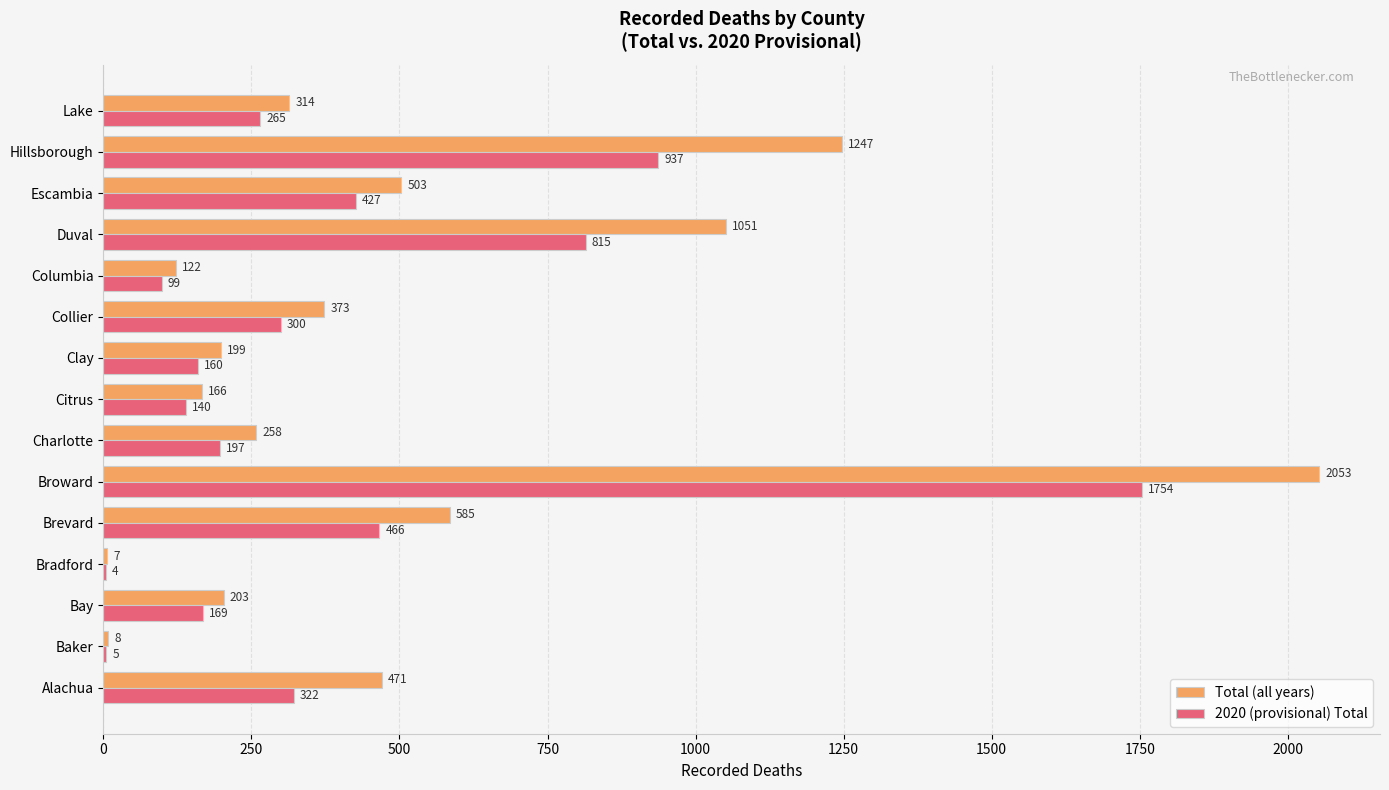

Which series changed the most between Baker and Duval?

Total (all years)